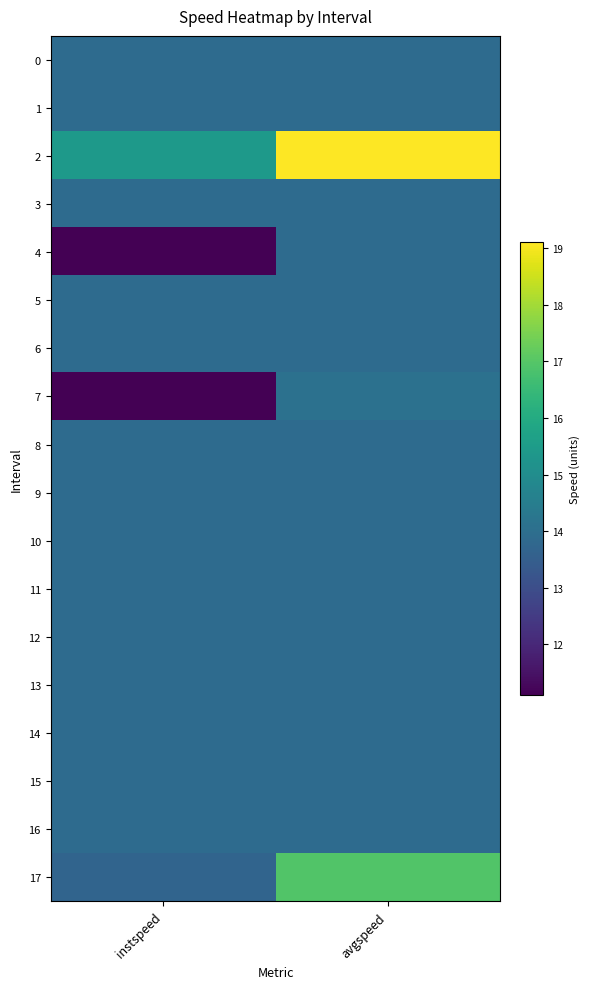

Reading left to right, list all the values displayed in this chart.

0: instspeed=13.9	avgspeed=13.9
1: instspeed=13.9	avgspeed=13.9
2: instspeed=15.4	avgspeed=19.1
3: instspeed=13.9	avgspeed=13.9
4: instspeed=11.1	avgspeed=13.9
5: instspeed=13.9	avgspeed=13.9
6: instspeed=13.9	avgspeed=13.9
7: instspeed=11.1	avgspeed=14.1
8: instspeed=13.9	avgspeed=13.9
9: instspeed=13.9	avgspeed=13.9
10: instspeed=13.9	avgspeed=13.9
11: instspeed=13.9	avgspeed=13.9
12: instspeed=13.9	avgspeed=13.9
13: instspeed=13.9	avgspeed=13.9
14: instspeed=13.9	avgspeed=13.9
15: instspeed=13.9	avgspeed=13.9
16: instspeed=13.9	avgspeed=13.9
17: instspeed=13.7	avgspeed=16.9